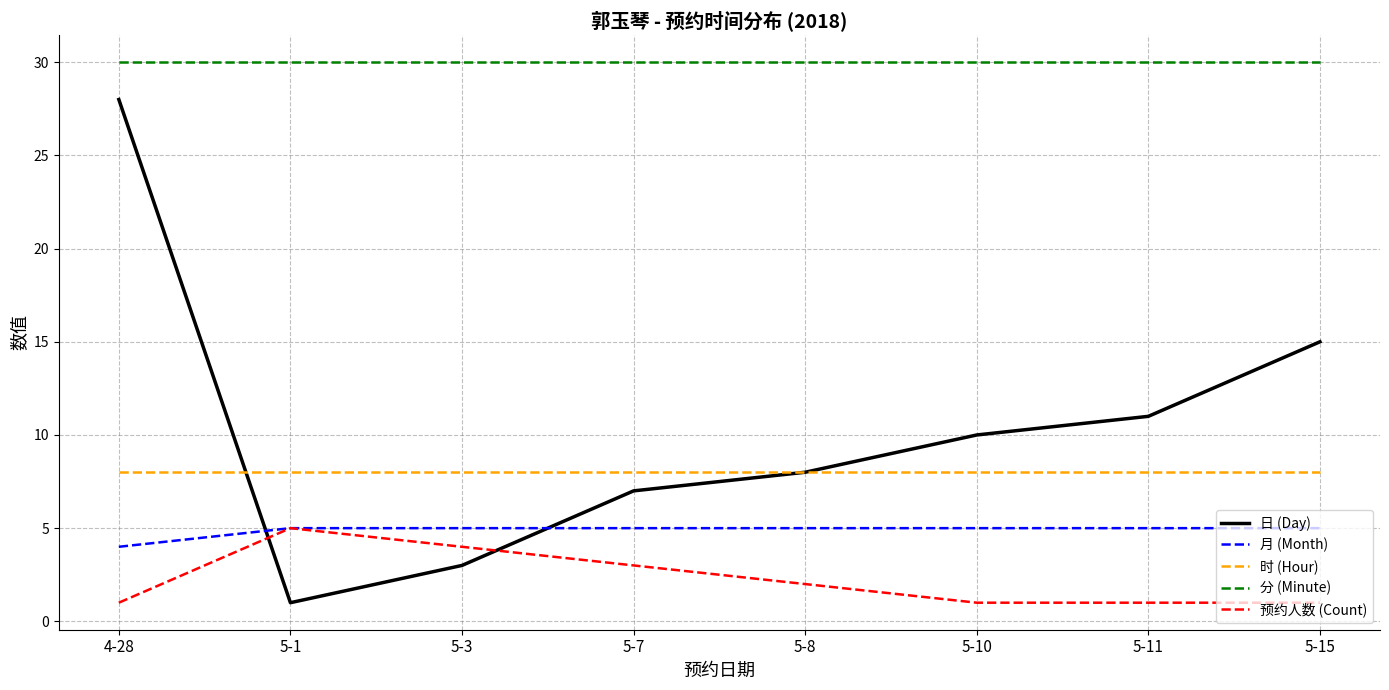

What is the maximum value for 分 (Minute)?

30